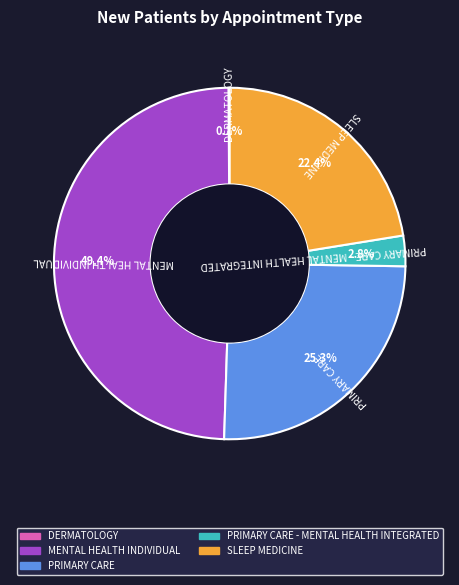

Is there a majority slice in this chart?

No